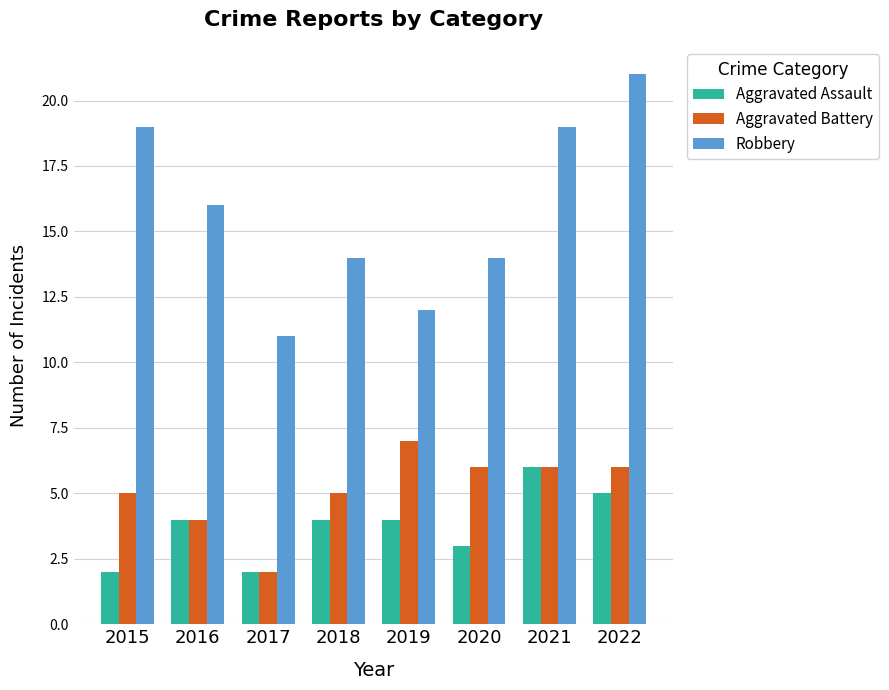

Reading left to right, transcribe all the data shown in this chart.

Aggravated Assault: 2015=2	2016=4	2017=2	2018=4	2019=4	2020=3	2021=6	2022=5
Aggravated Battery: 2015=5	2016=4	2017=2	2018=5	2019=7	2020=6	2021=6	2022=6
Robbery: 2015=19	2016=16	2017=11	2018=14	2019=12	2020=14	2021=19	2022=21